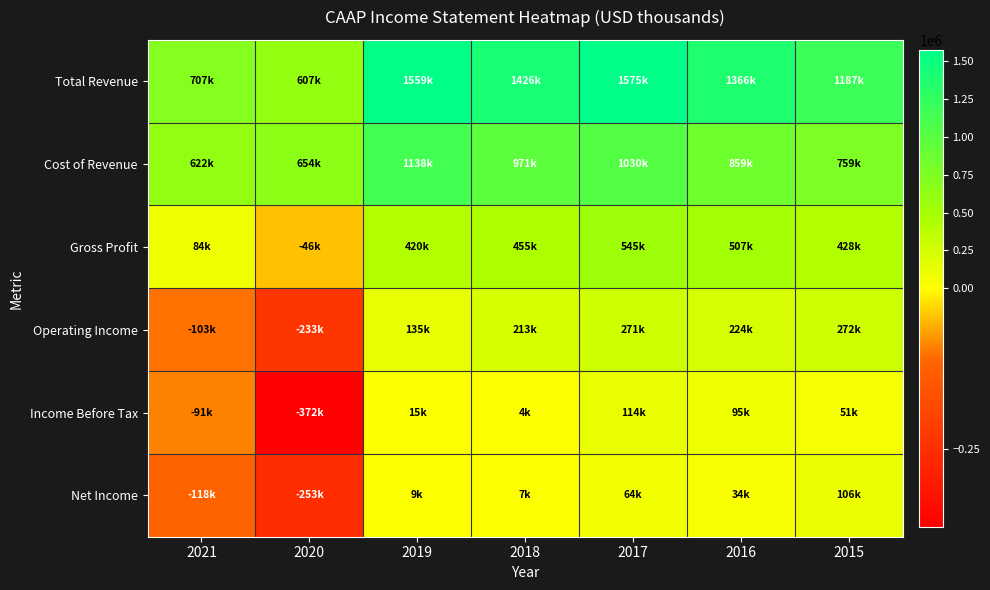

At which category does the chart reach its peak across all series?

2017